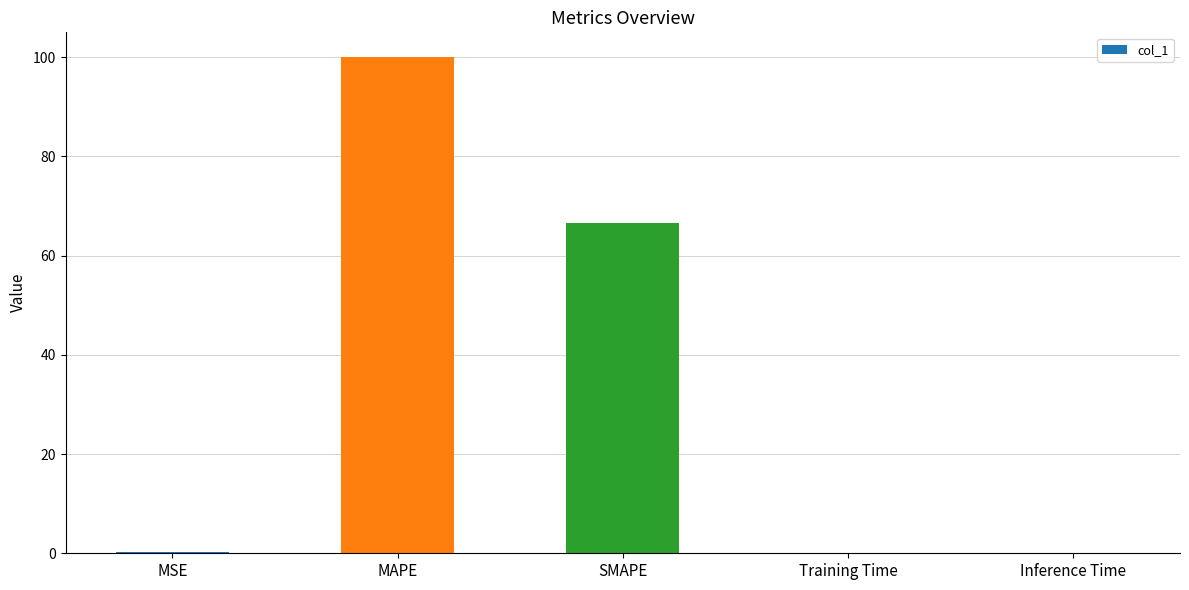

Which has a higher value, MAPE or Inference Time?

MAPE